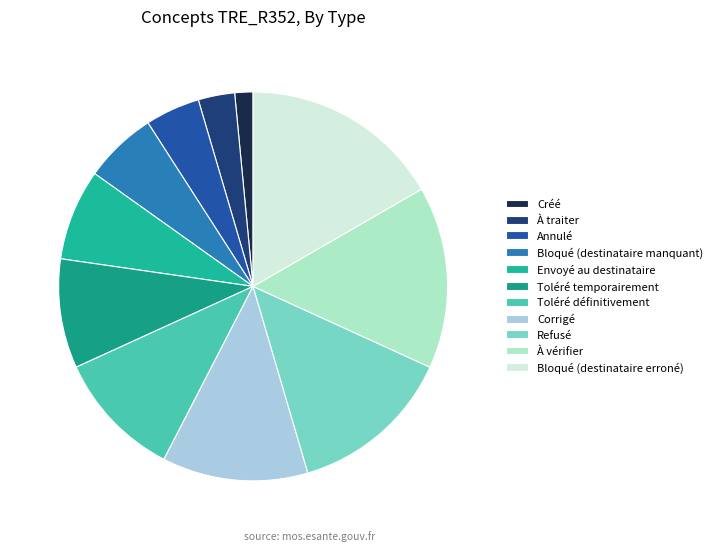

Which slice is the smallest?

Créé